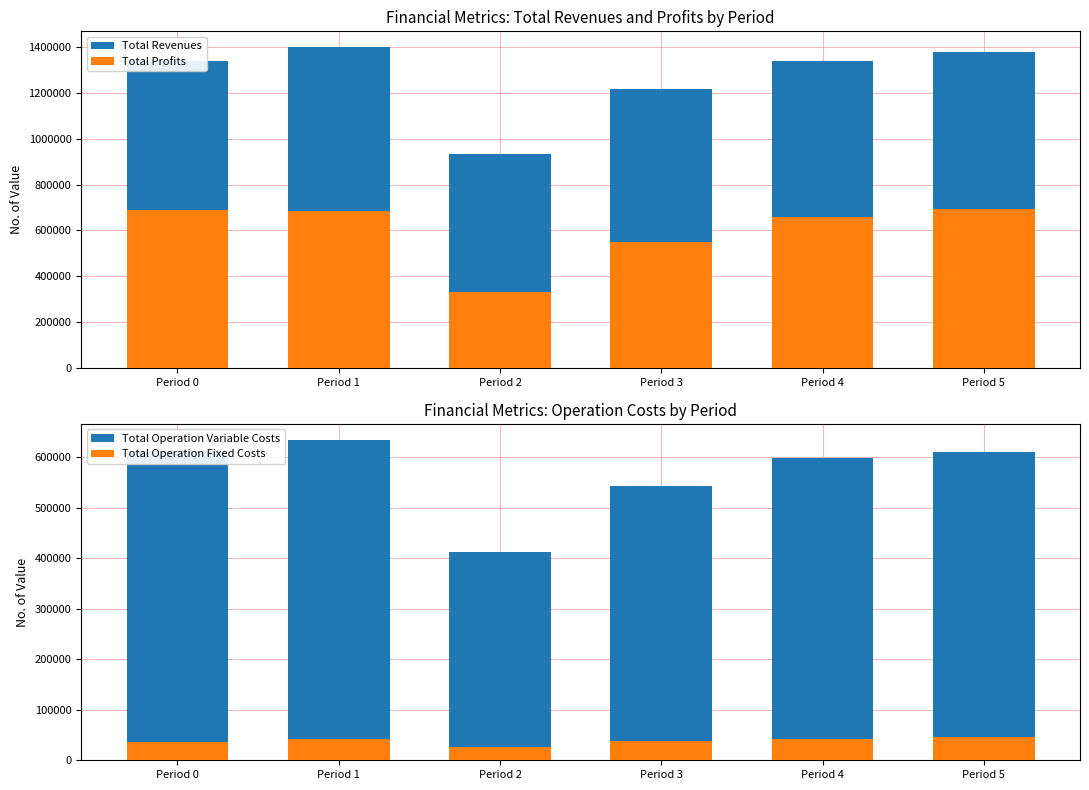

Which label corresponds to the smallest value in the chart?

Period 2